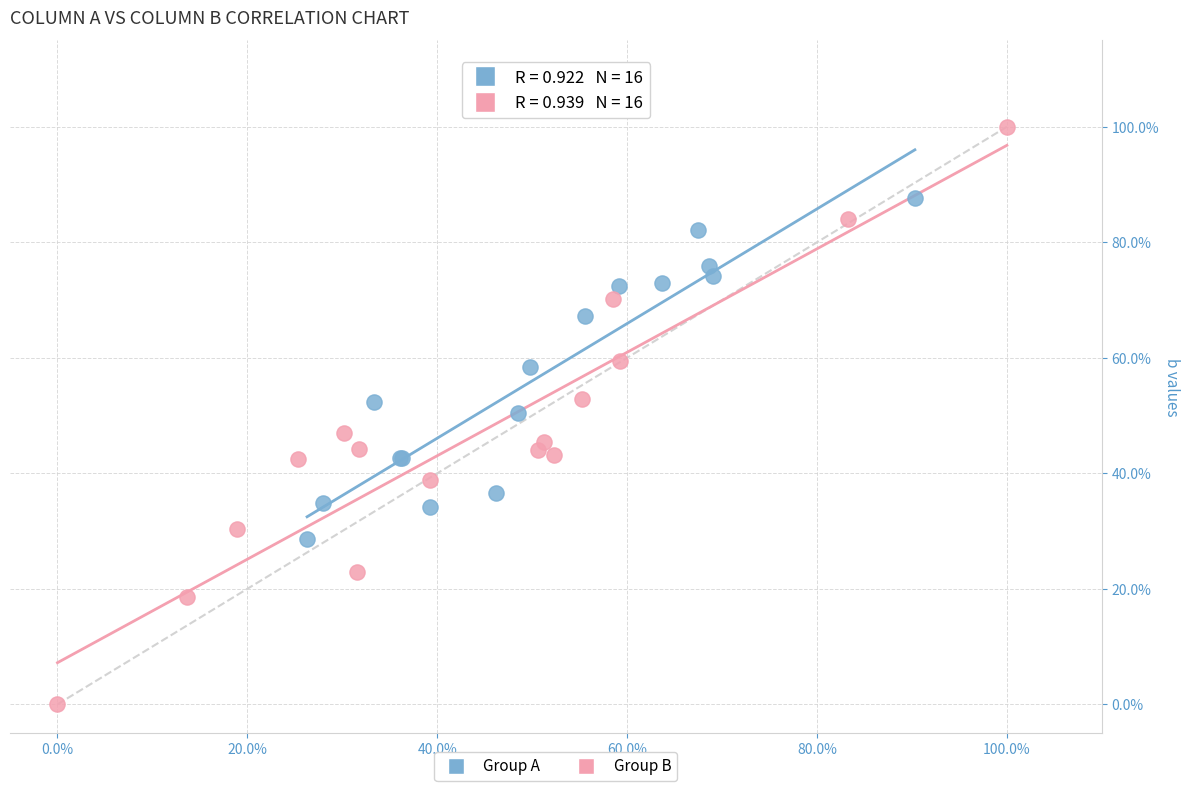

What are all the series names shown in the legend?

Group A, Group B